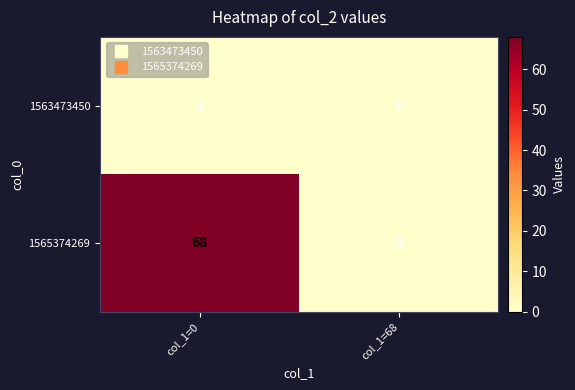

Rank the series by their average value, from lowest to highest.

1563473450, 1565374269